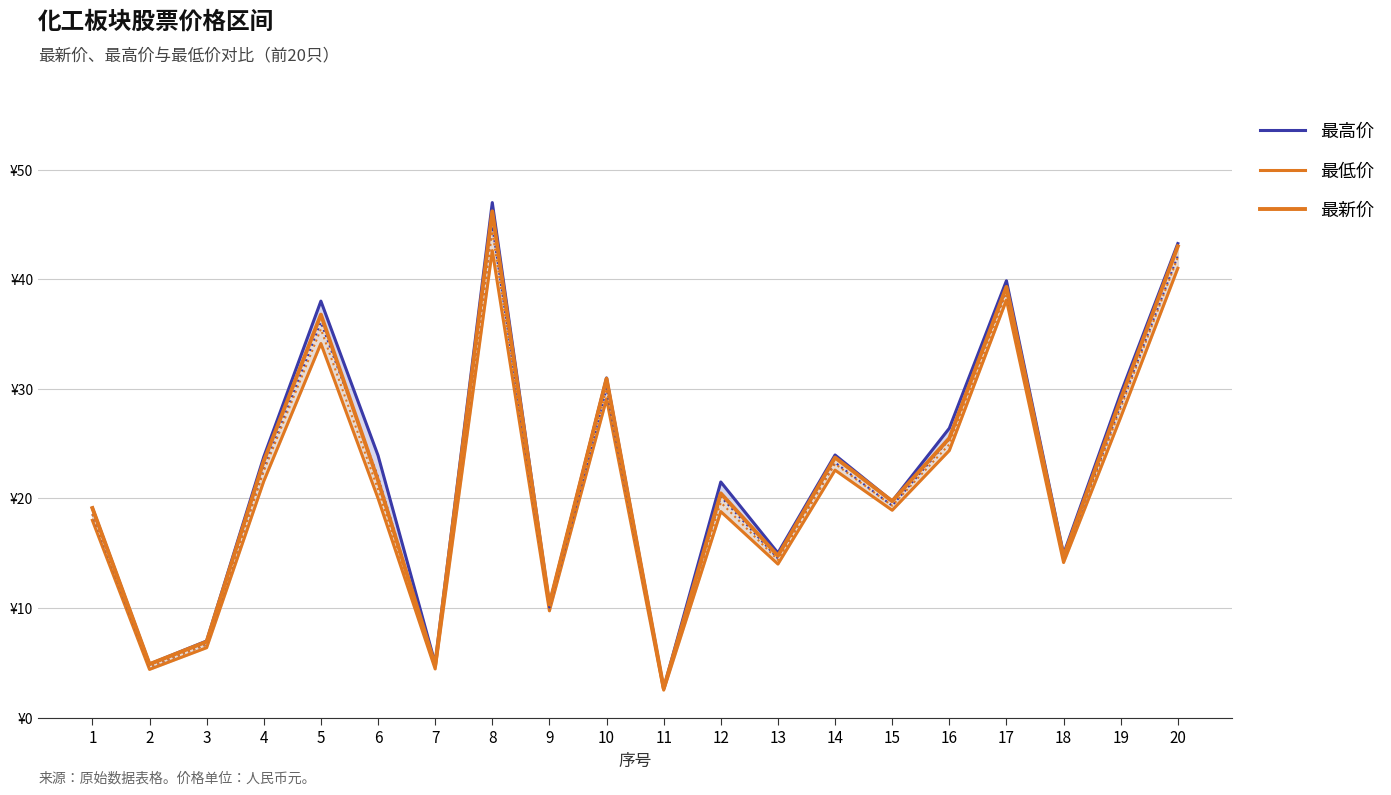

Rank the series by their average value, from lowest to highest.

最低价, 最新价, 最高价